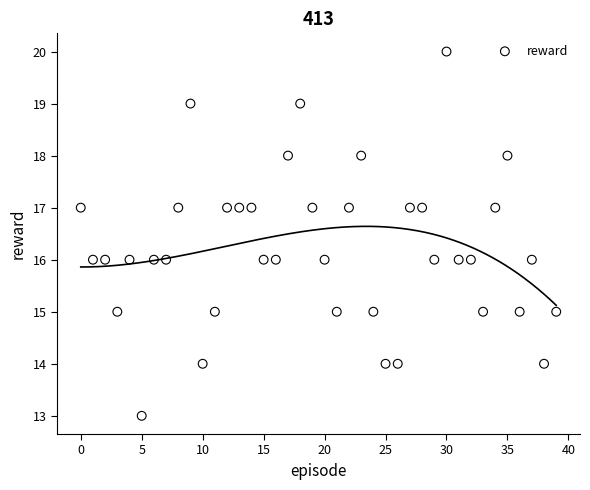

What is the range of Y values (max minus min)?

7